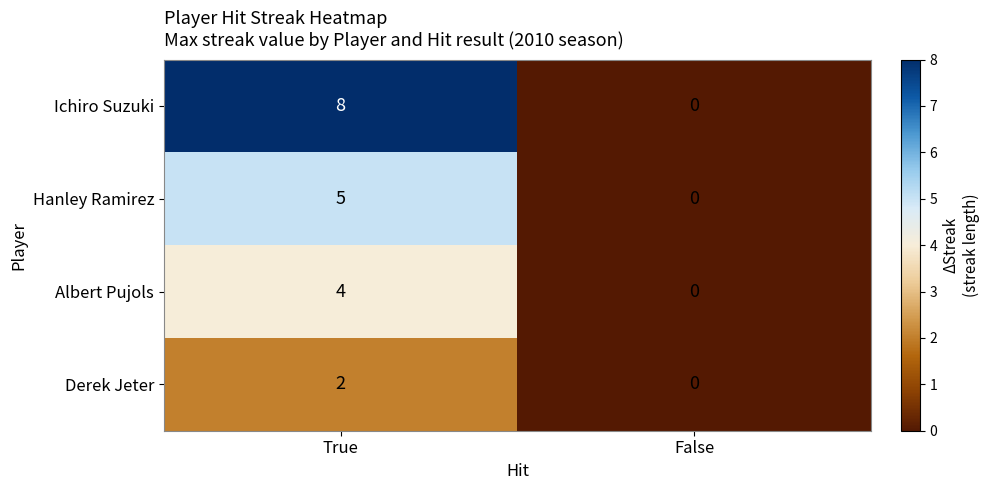

The Albert Pujols series shows 0 at False. True or false?

True